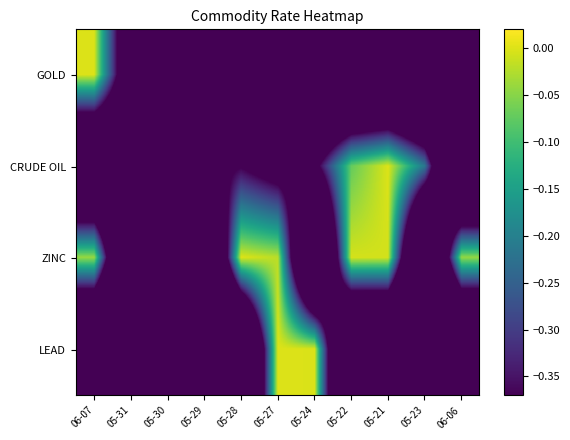

Between 05-22 and 05-21, which series saw the biggest shift?

CRUDE OIL